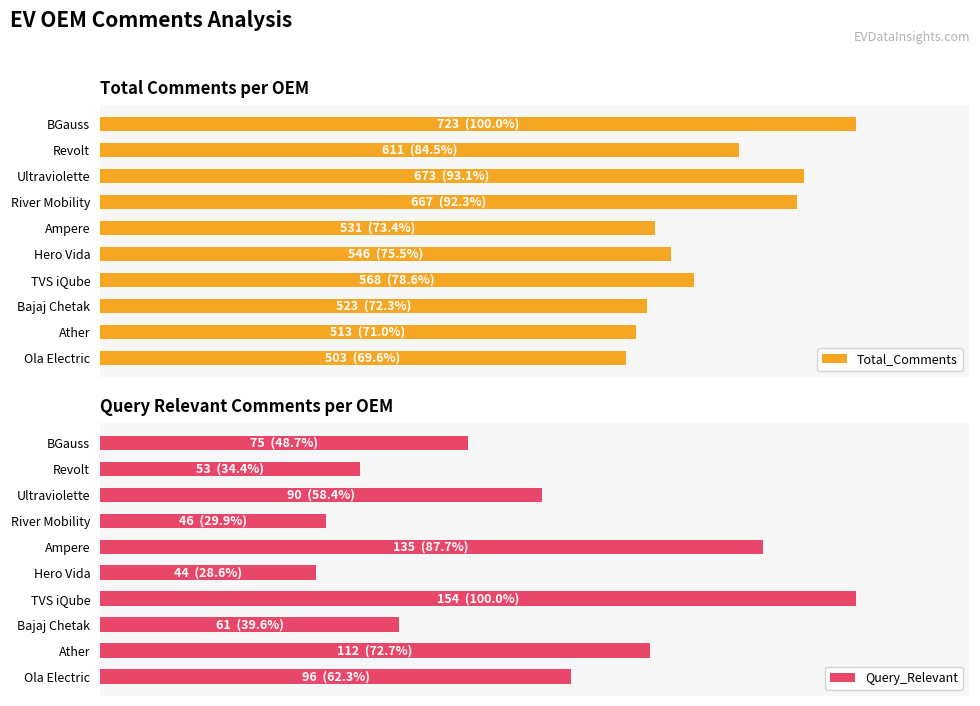

Rank the series by their maximum value, from lowest to highest.

Query_Relevant, Total_Comments